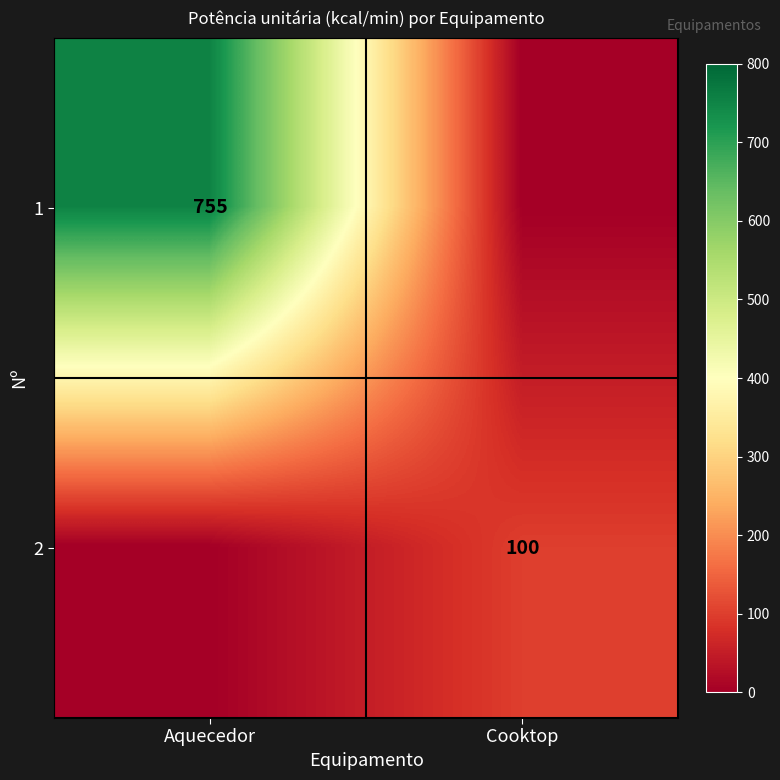

Is it true that 1 equals 755 at Aquecedor?

True